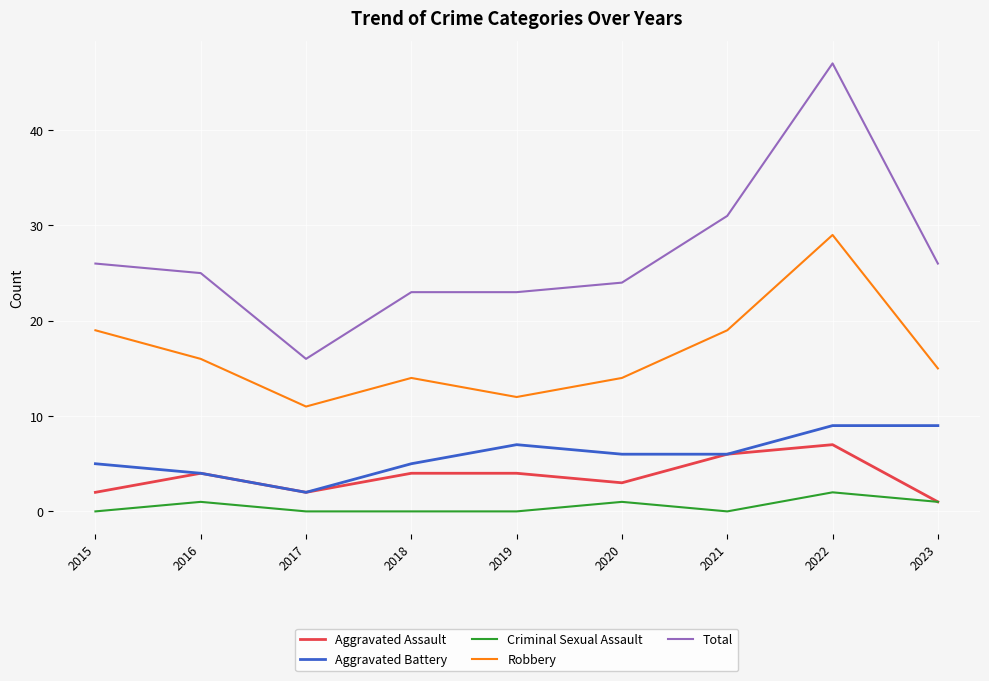

Is it true that Robbery equals 6 at 2020?

False